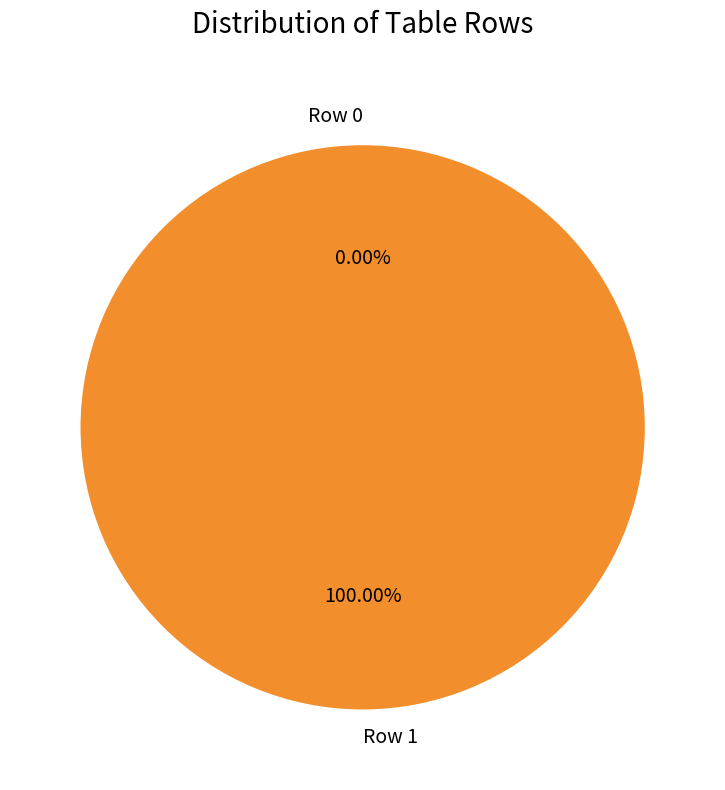

How many segments does this pie chart have?

2